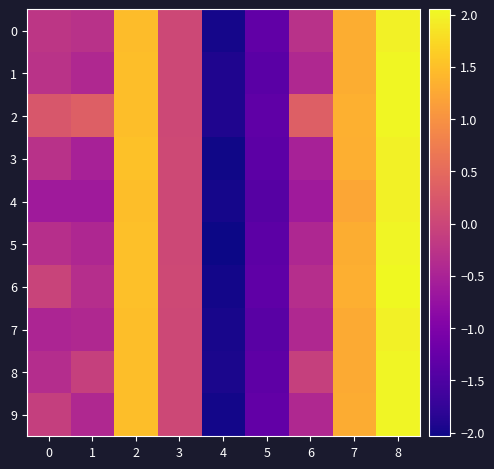

At how many categories does at least one series exceed 1?

3